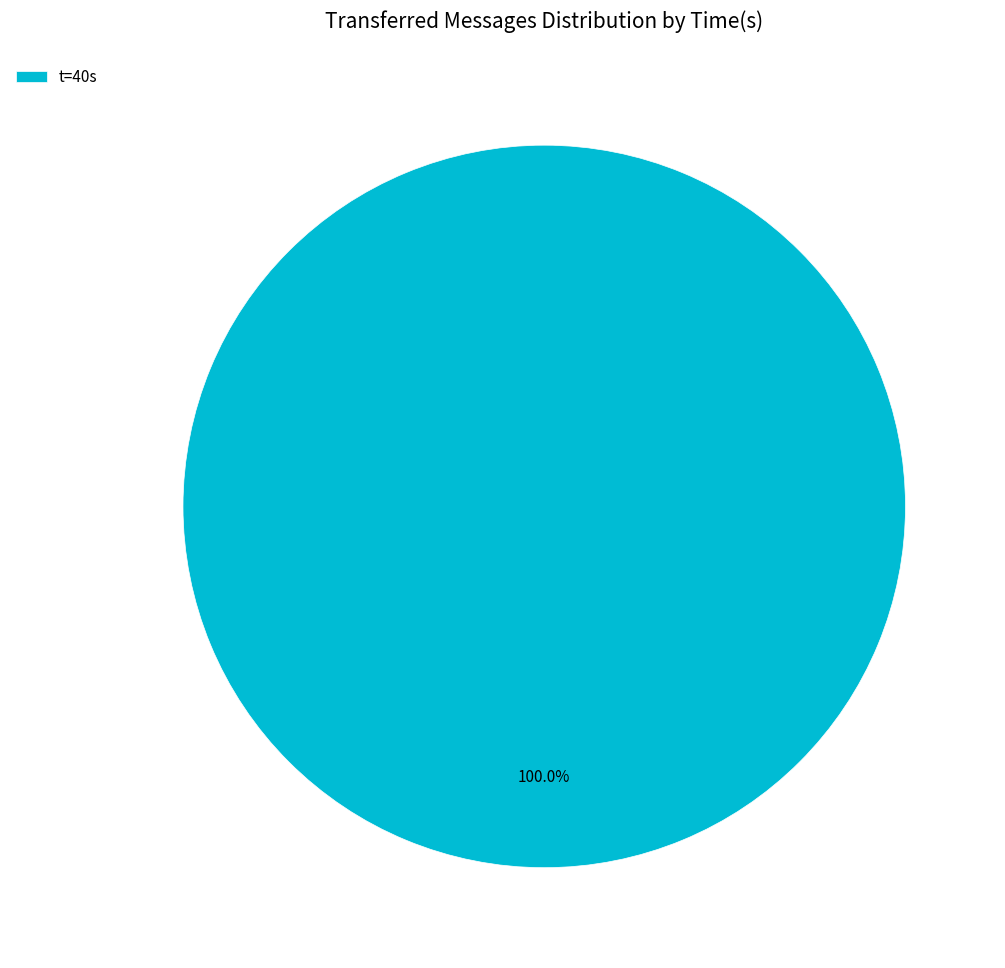

Rank the categories by value from lowest to highest.

t=40s